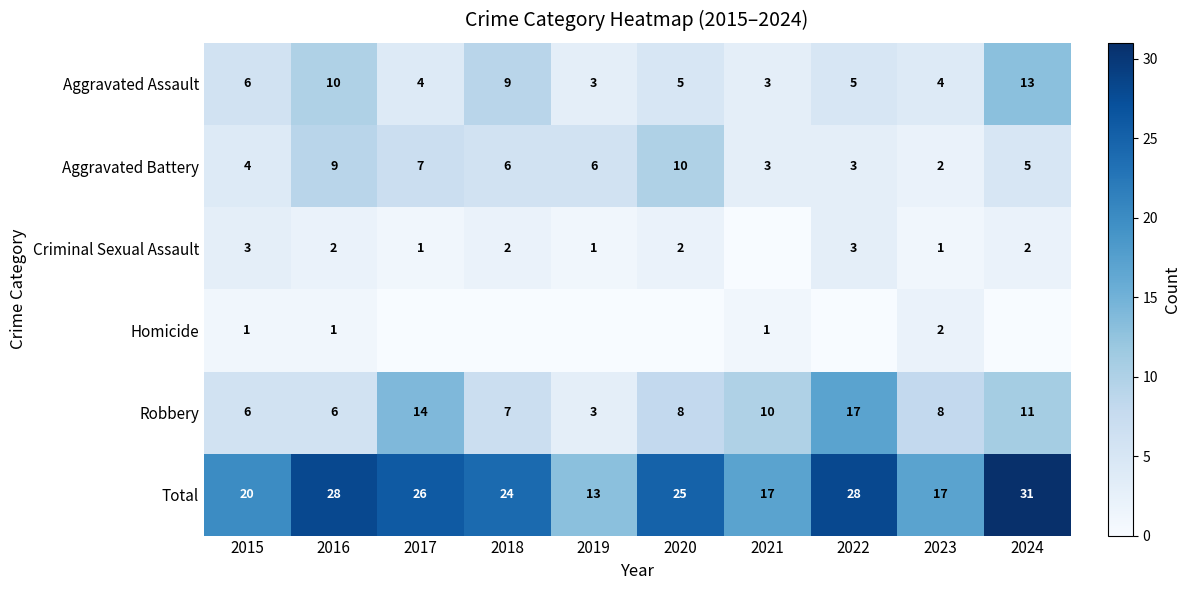

What value does the Total series have at 2024?

31